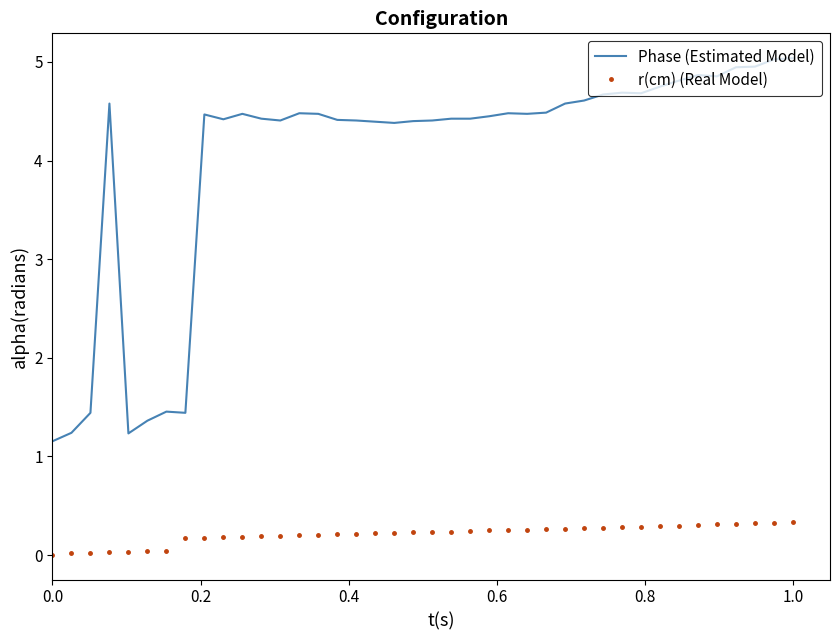

What is the maximum value shown in the chart?

5.0